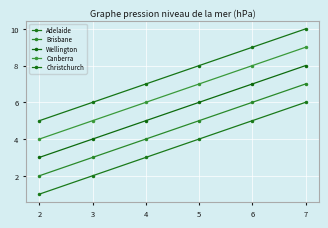

Reading left to right, transcribe all the data shown in this chart.

Adelaide: 1	2	3	4	5	6
Brisbane: 2	3	4	5	6	7
Wellington: 3	4	5	6	7	8
Canberra: 4	5	6	7	8	9
Christchurch: 5	6	7	8	9	10